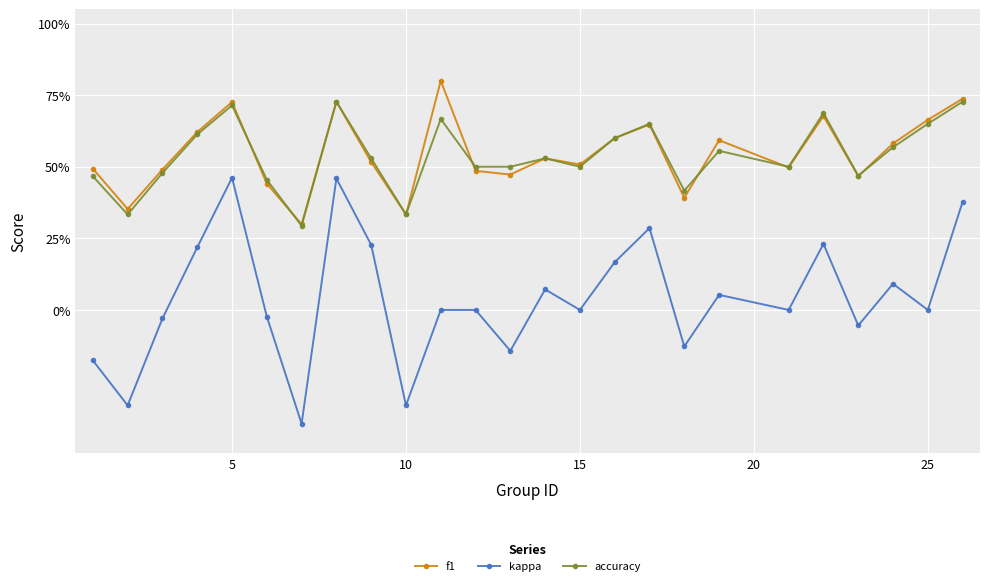

Does the chart have visible grid lines?

Yes